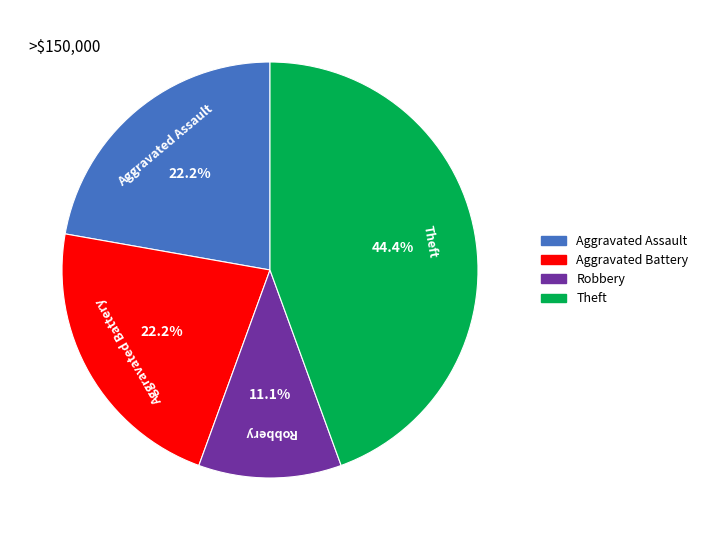

Does any single category account for the majority?

No